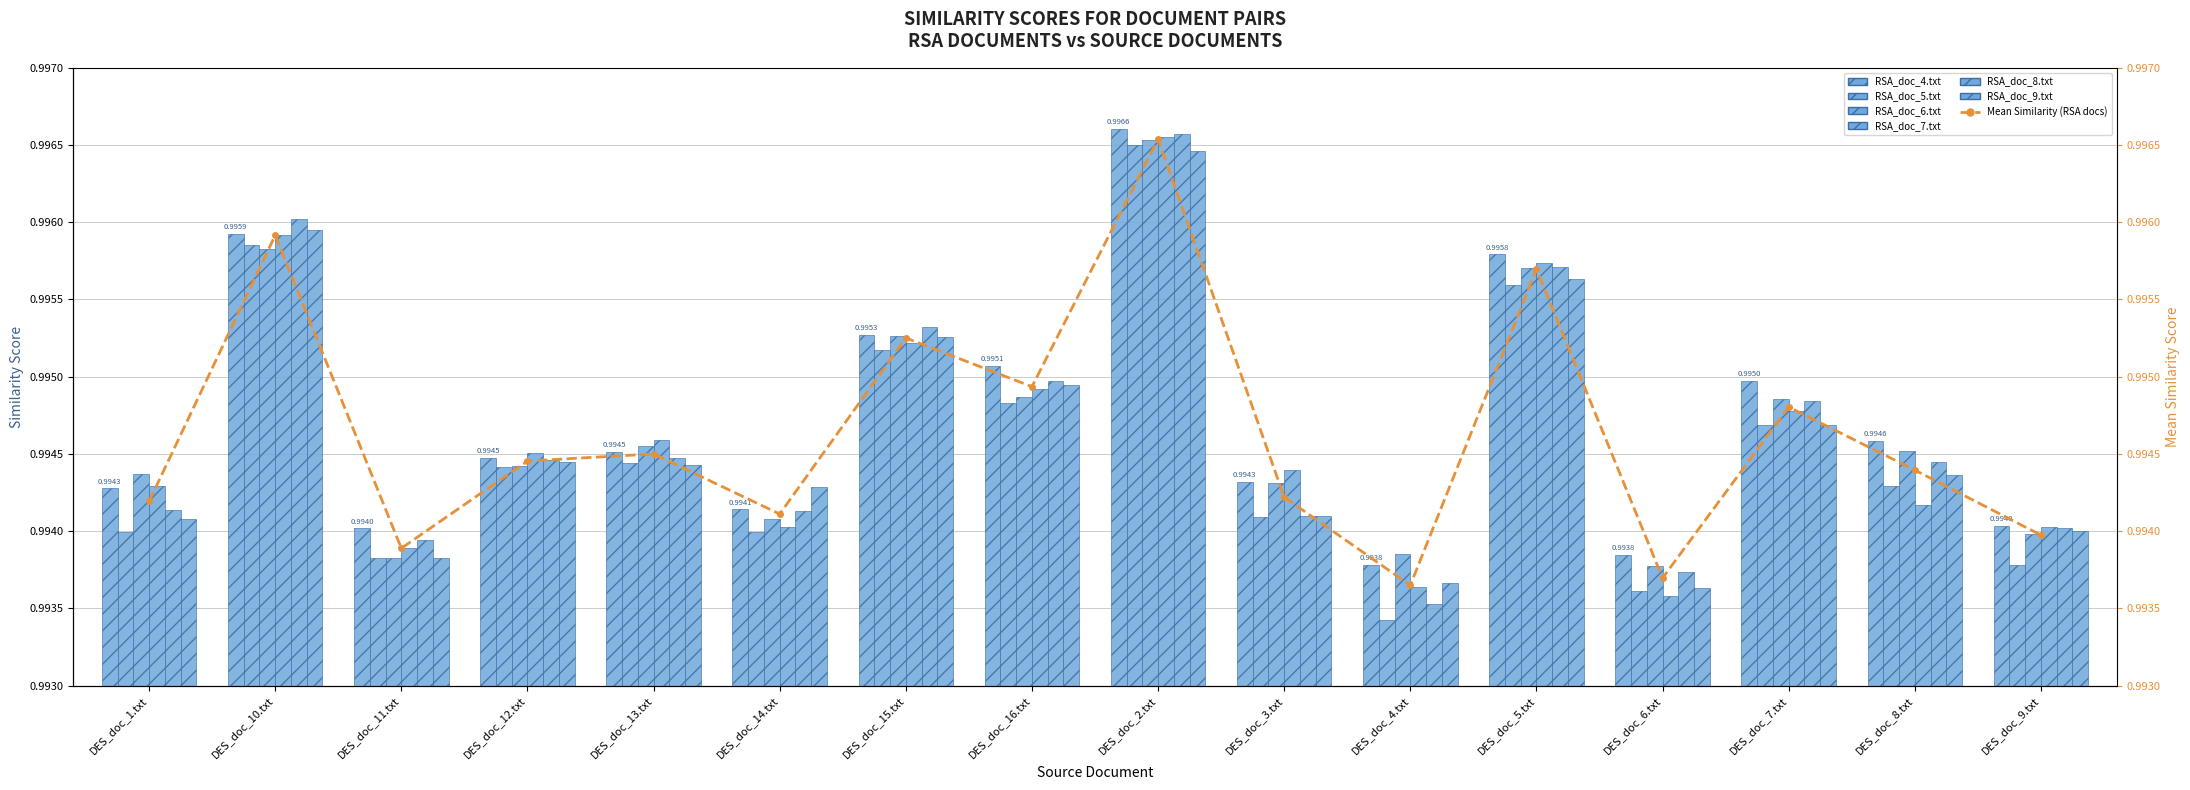

List the series in order of their peak value, highest first.

RSA_doc_4.txt, RSA_doc_8.txt, RSA_doc_7.txt, RSA_doc_6.txt, RSA_doc_5.txt, RSA_doc_9.txt